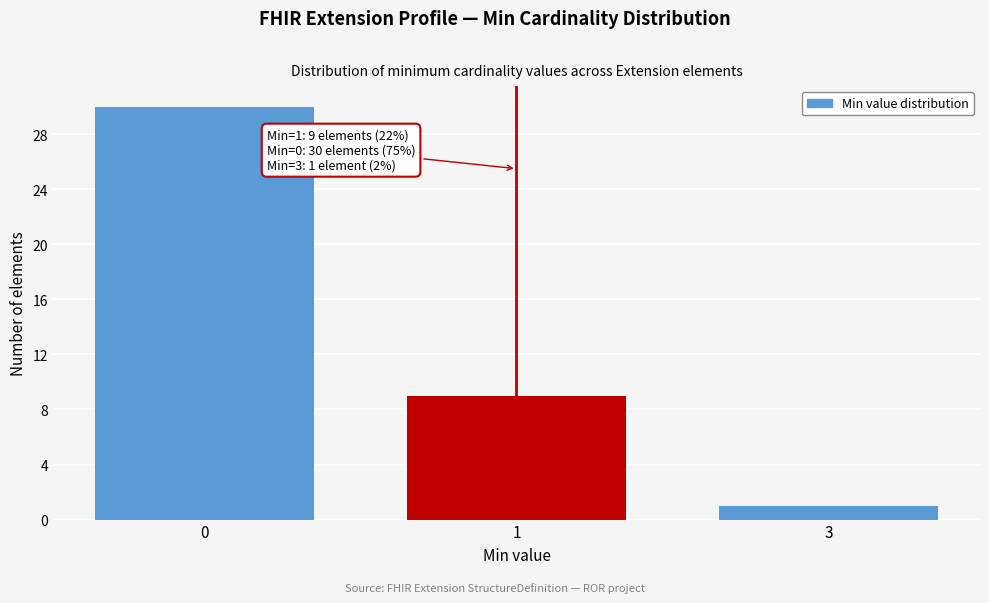

Reading left to right, list all the values displayed in this chart.

30	9	1